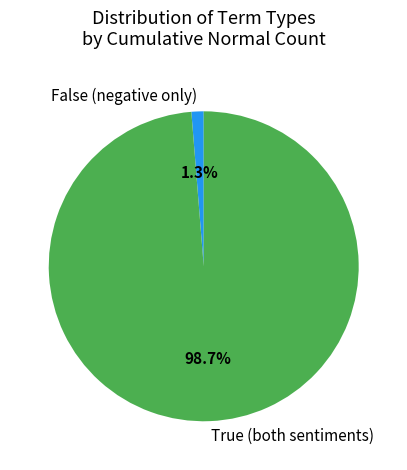

Between False (negative only) and True (both sentiments), which is larger?

True (both sentiments)